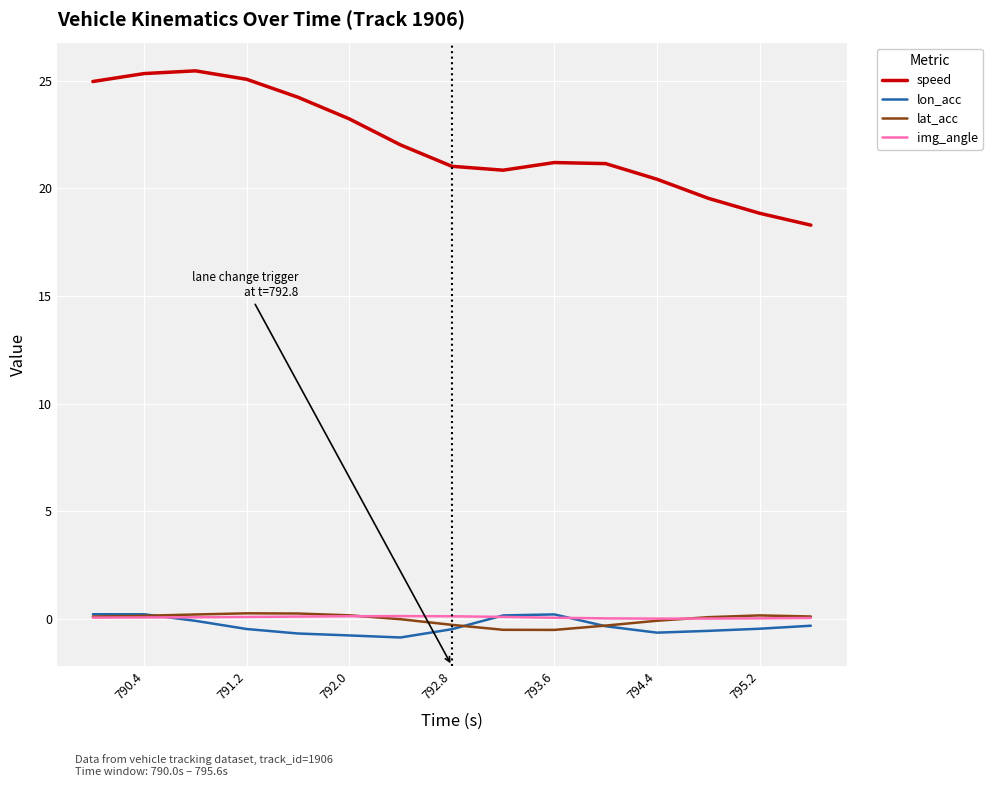

At how many categories does at least one series exceed 0?

15